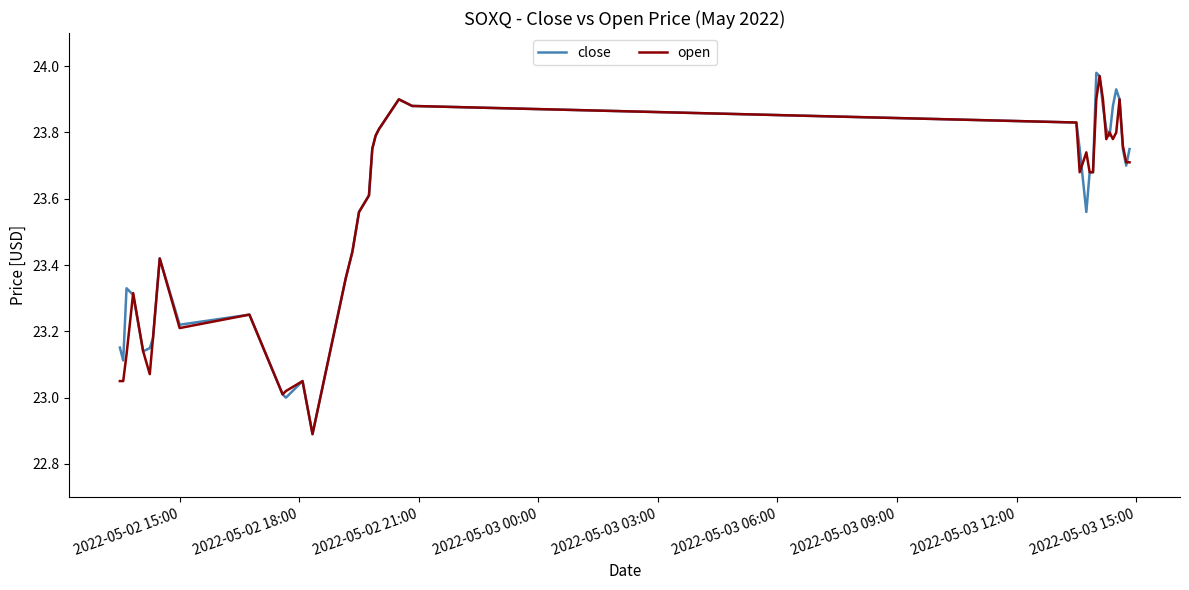

What is the minimum value shown in the chart?

22.9